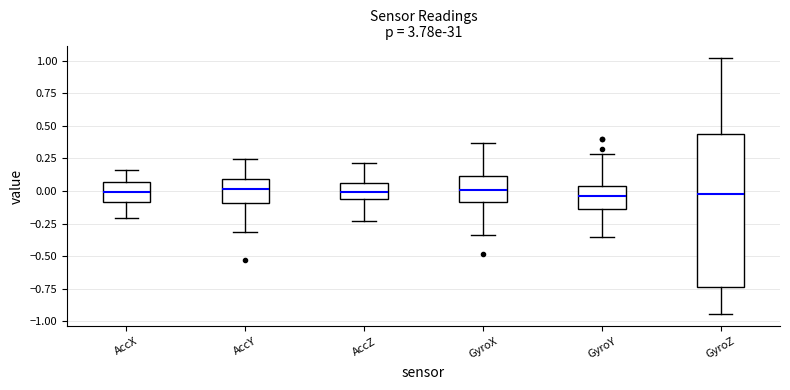

Where is the lower edge of the box for AccZ on the y-axis? The values are not printed on the chart, so give them approximately, as read against the axis.

-0.05